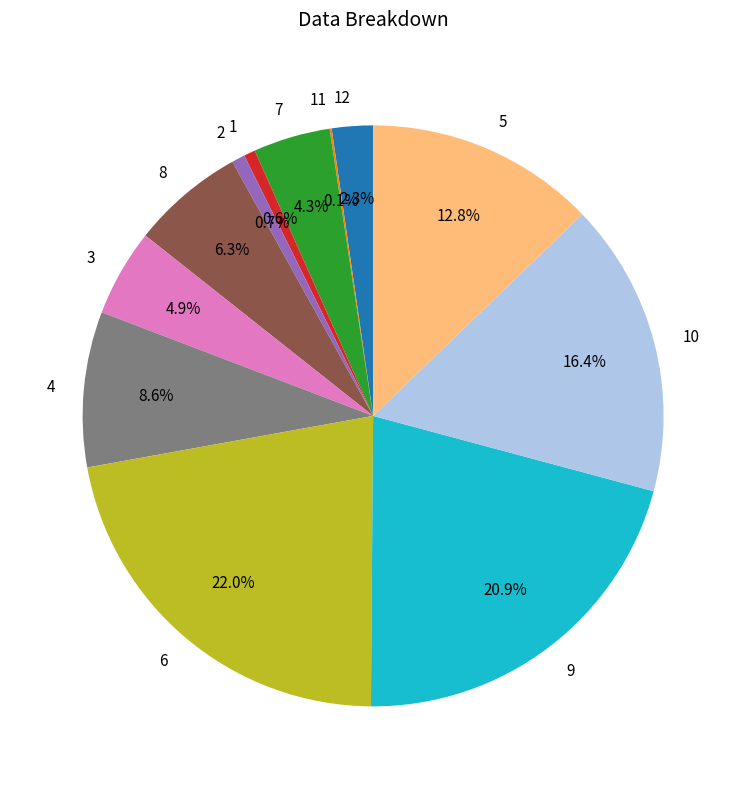

Is there a majority slice in this chart?

No